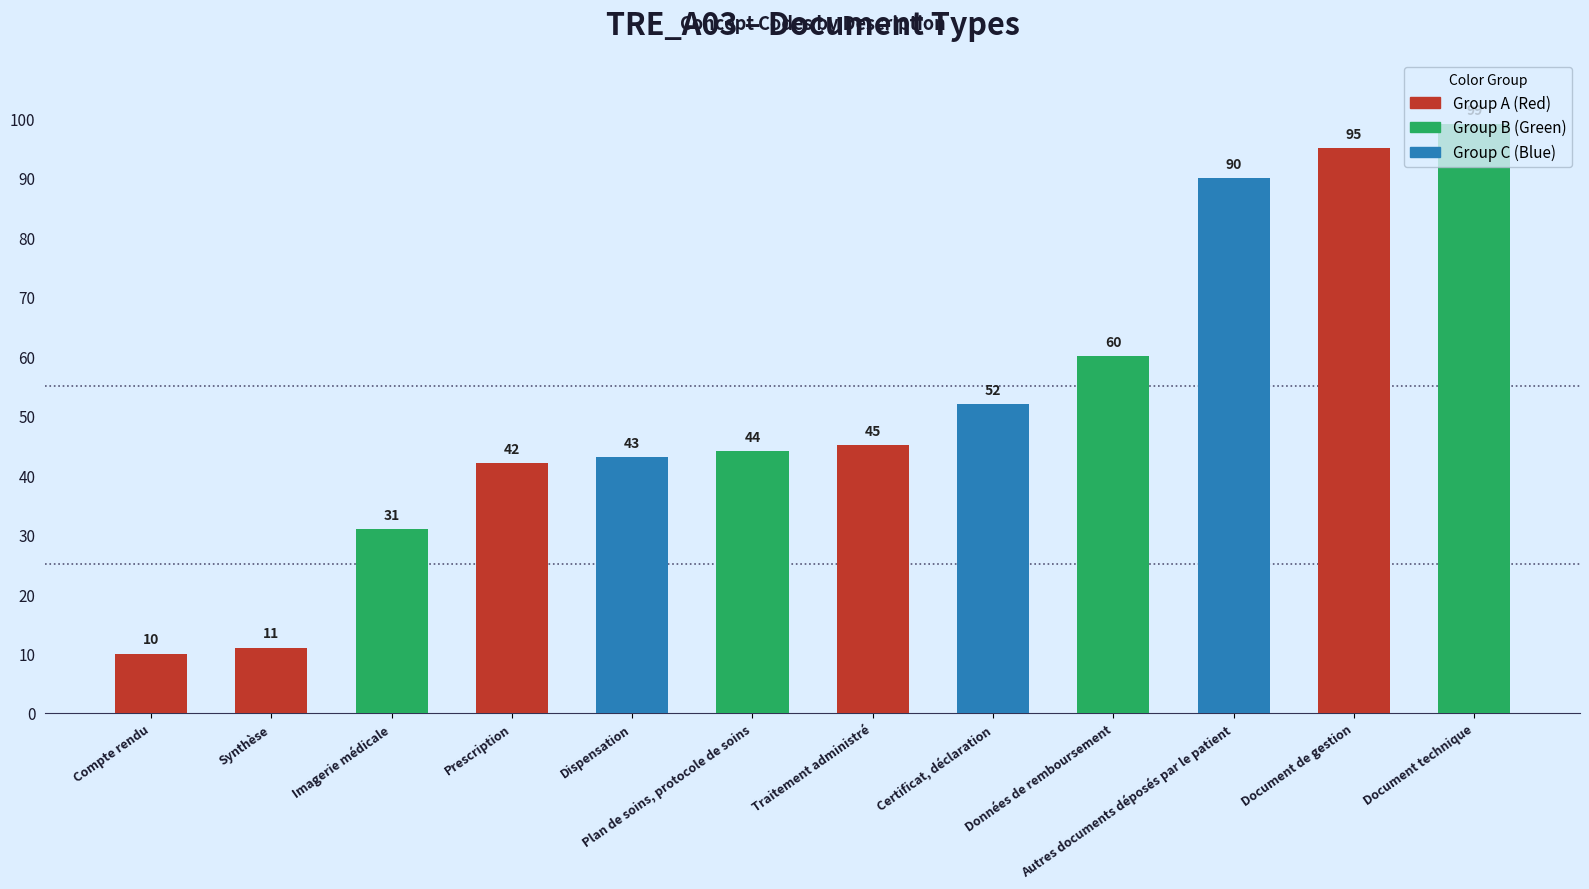

What is the average value?

52